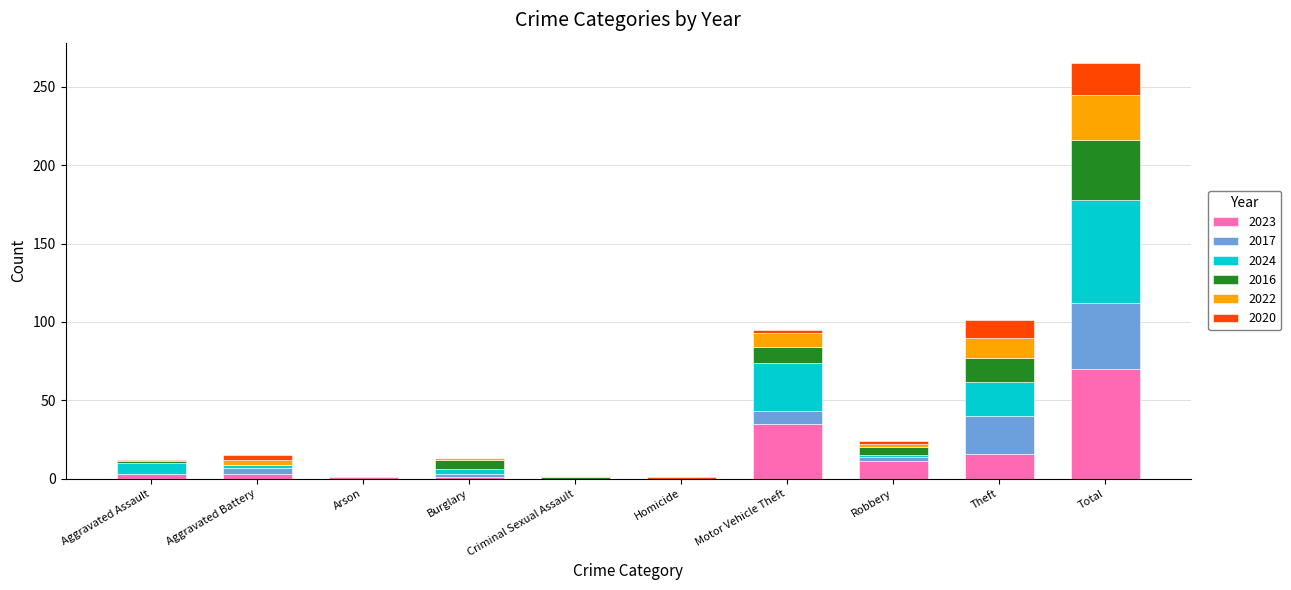

Which category has the highest value in the 2023 series?

Total